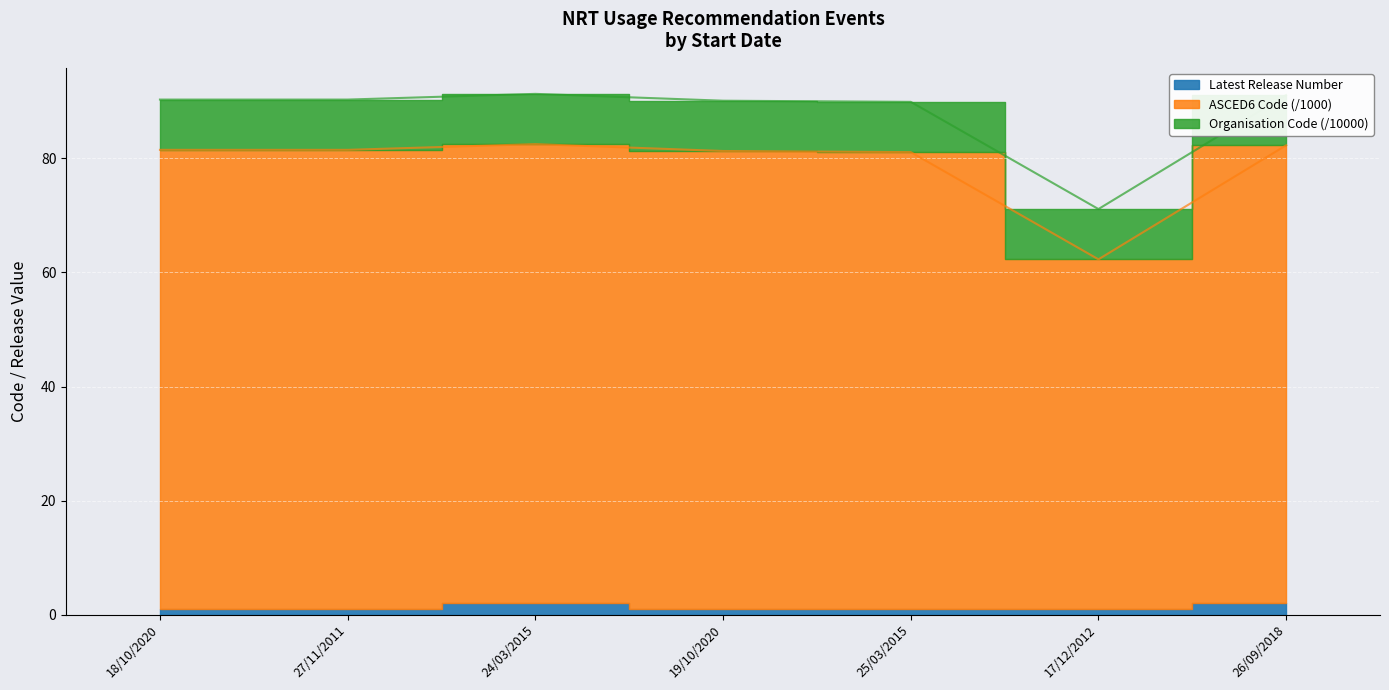

What is the value of the ASCED6 Code (scaled) point at the 2nd from the left?

81.5